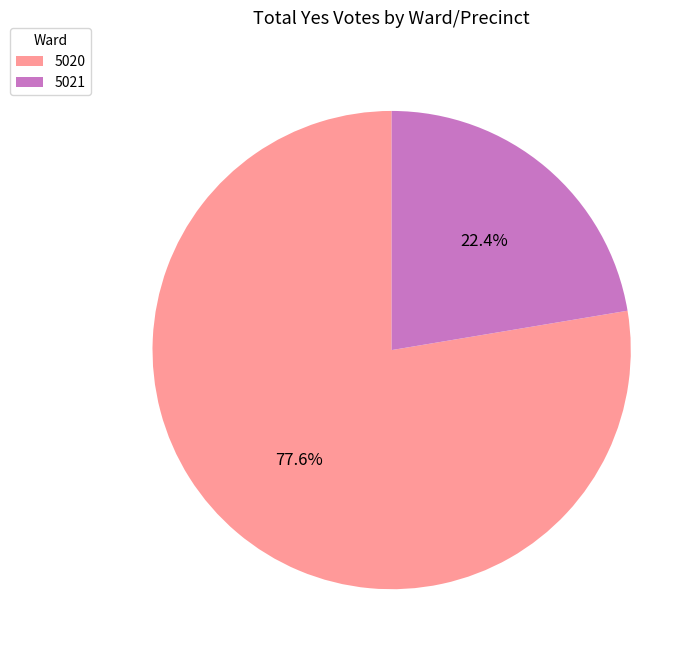

How many slices are in this pie chart?

2